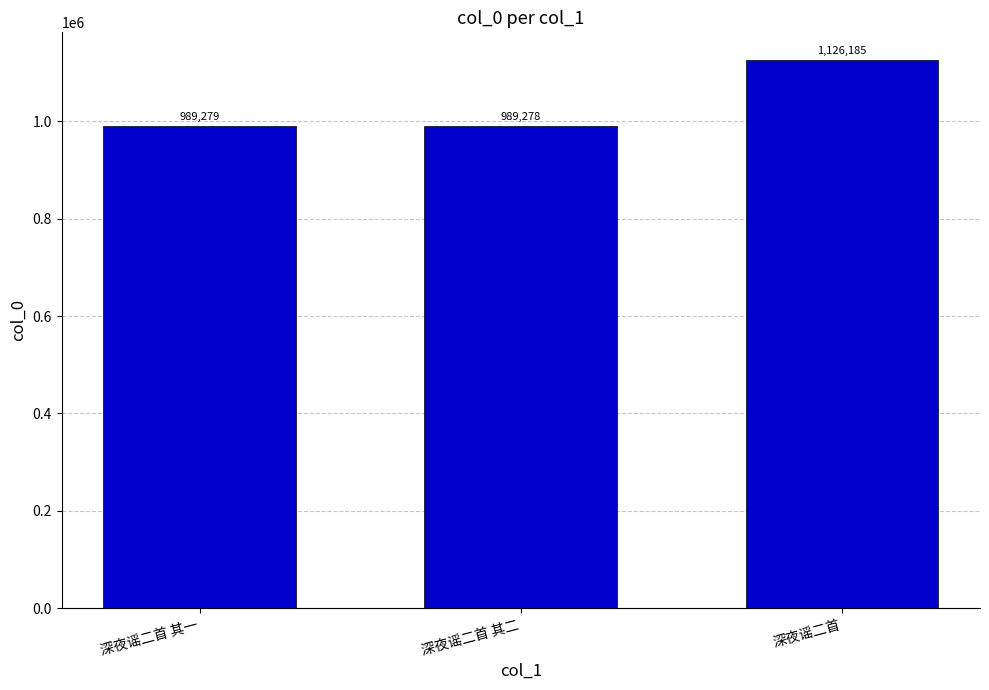

At which category does the chart reach its peak across all series?

深夜谣二首